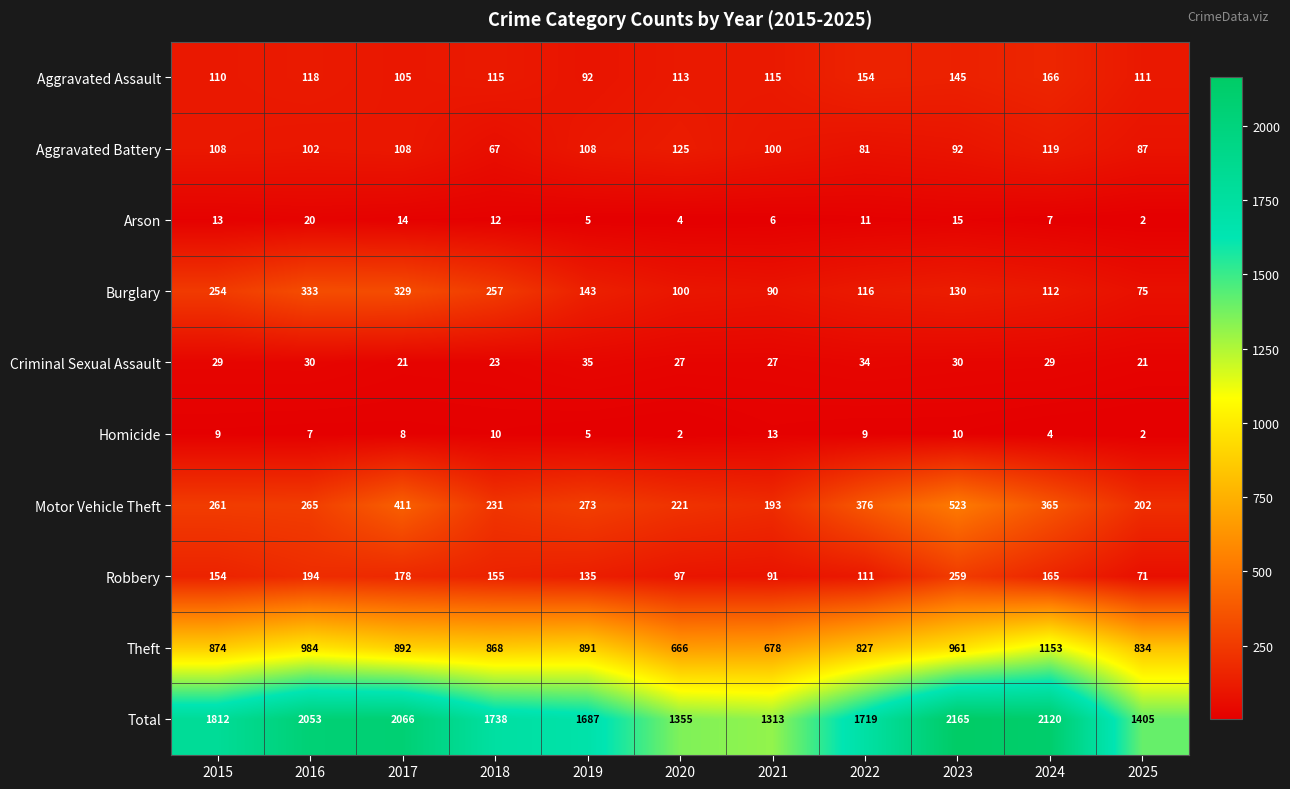

Which series has the largest range (max minus min)?

Total